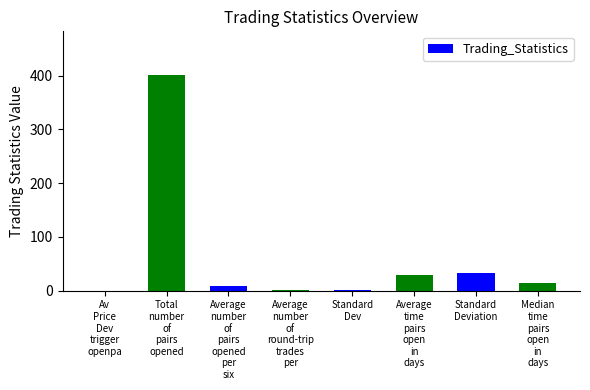

What is the average value?

61.0